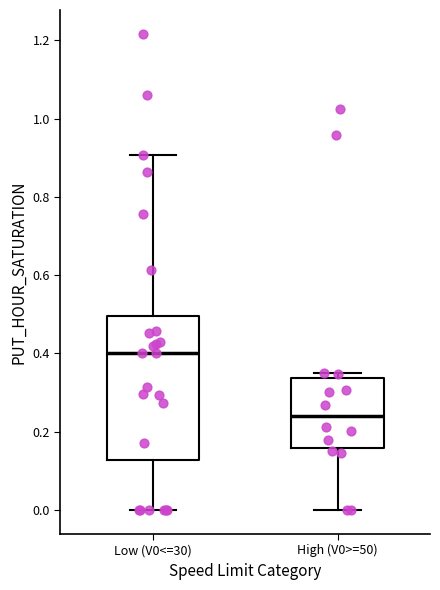

Reading left to right, transcribe this box plot: for each box, give where its median line is, the range the box spans, and where its two whiskers end, as read against the y-axis. The values are not printed on the chart, so give them approximately, as read against the axis.

Low (V0<=30): median 0.40, box 0.12 to 0.50, whiskers 0.00 to 0.90
High (V0>=50): median 0.24, box 0.16 to 0.34, whiskers 0.00 to 0.34 (just above the box's upper edge)